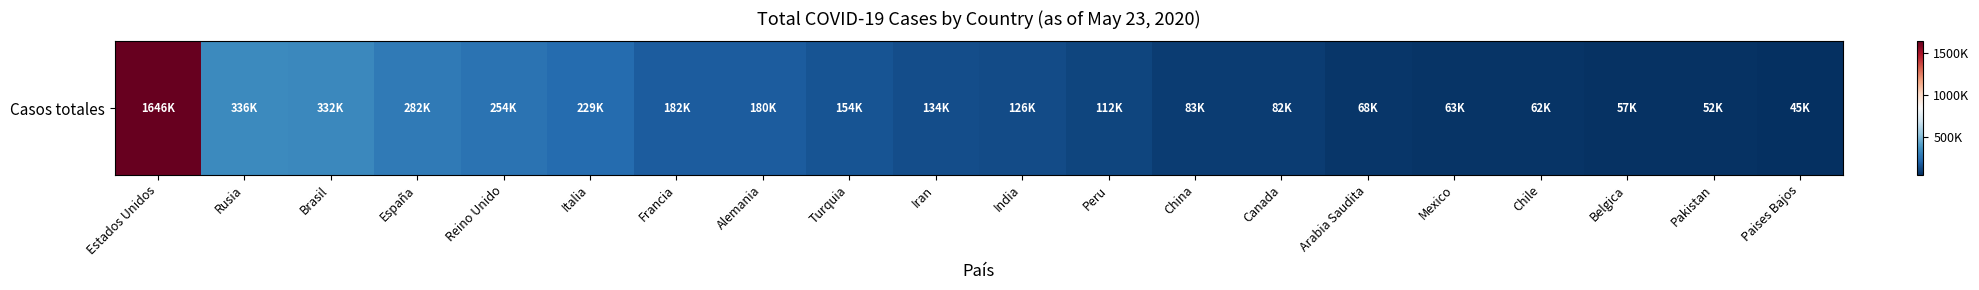

How many data points does each series have?

20